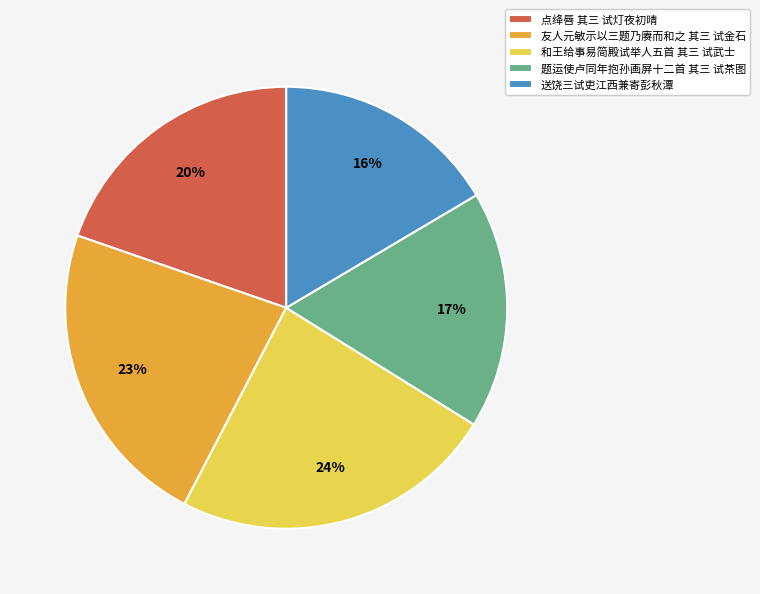

To the nearest percent, what portion does 点绛唇 其三 试灯夜初晴 represent?

20%